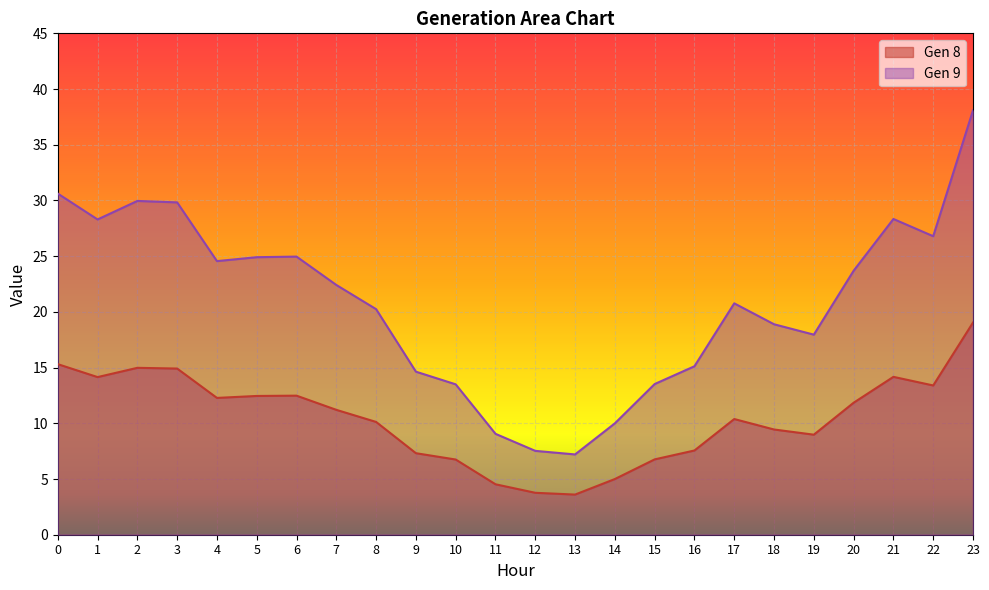

What is the total value across all series at 10?

20.2